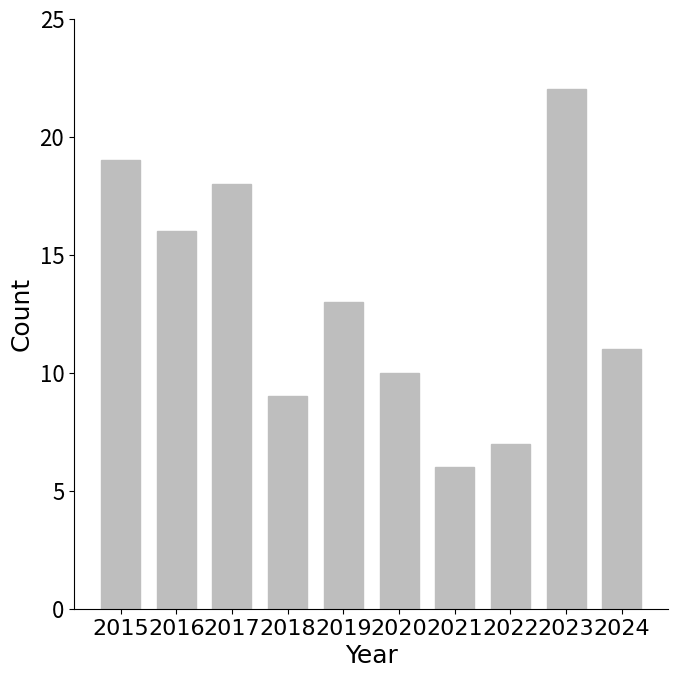

Which label corresponds to the largest value in the chart?

2023